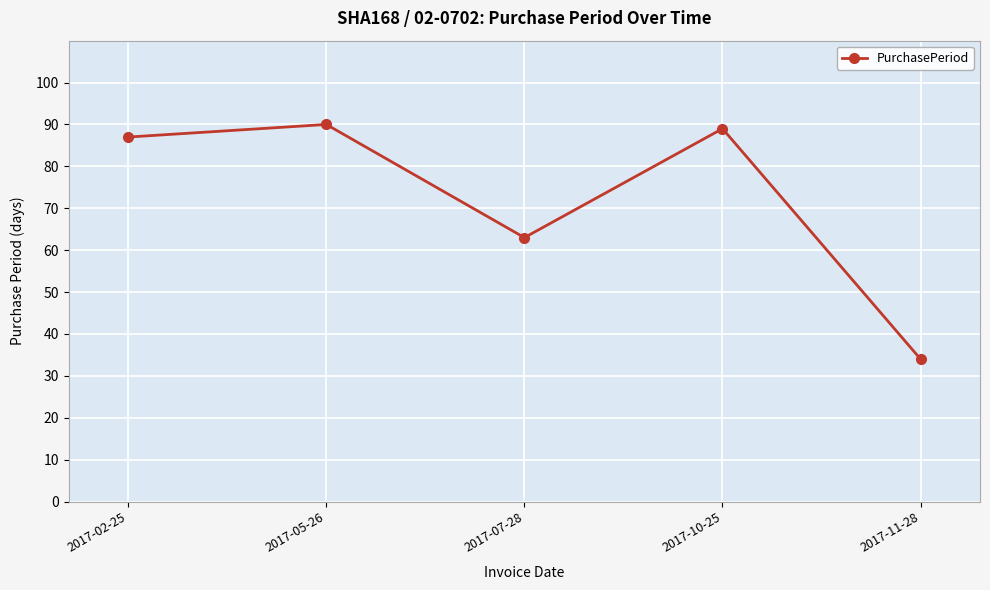

Where is the first local maximum?

2017-05-26